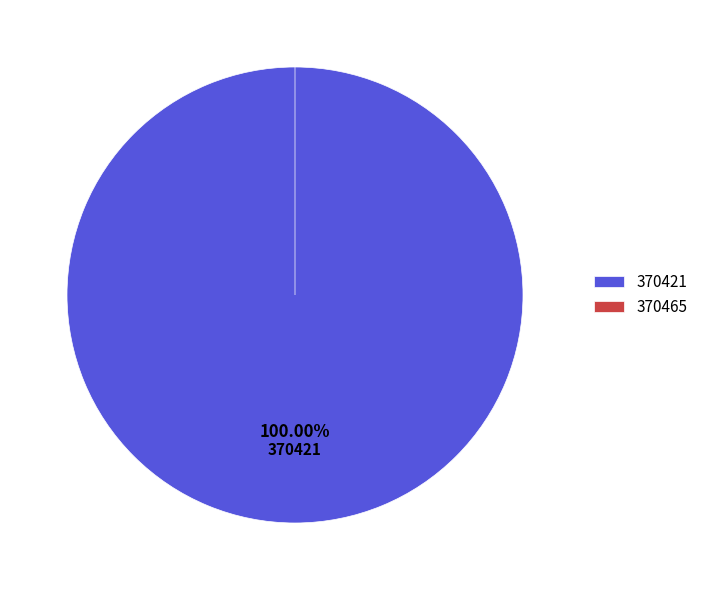

How many segments does this pie chart have?

2